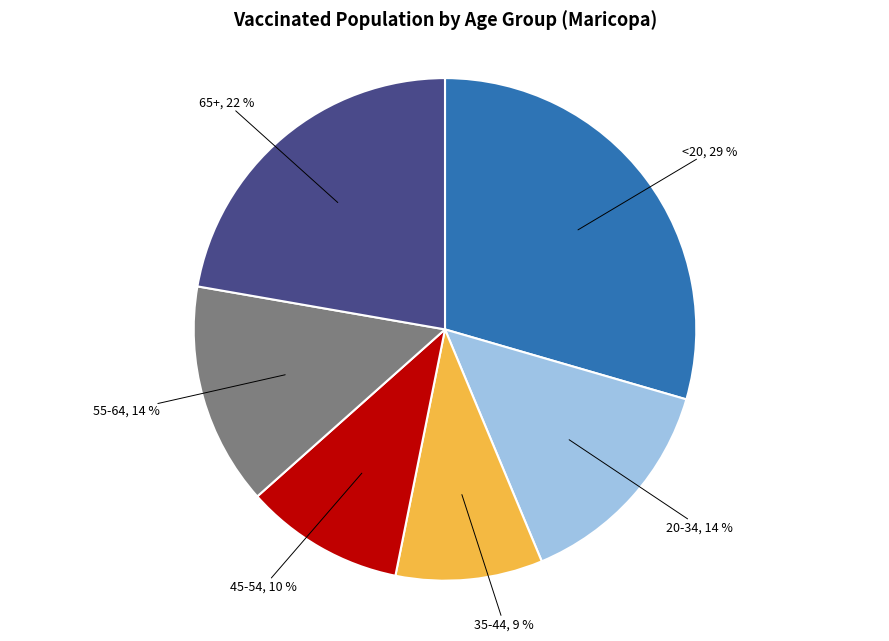

What percentage is the 45-54 slice, to the nearest percent?

10%